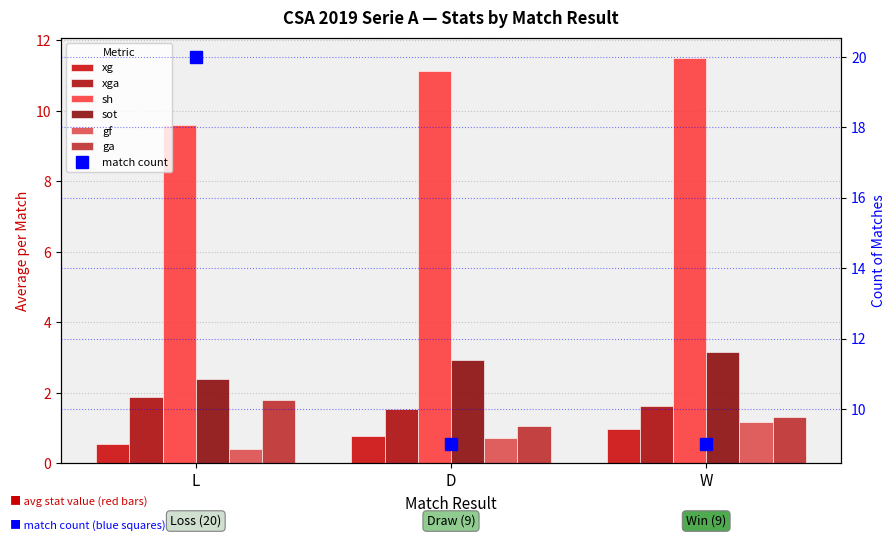

Is the value of xg at L greater than the value of sh at L?

No